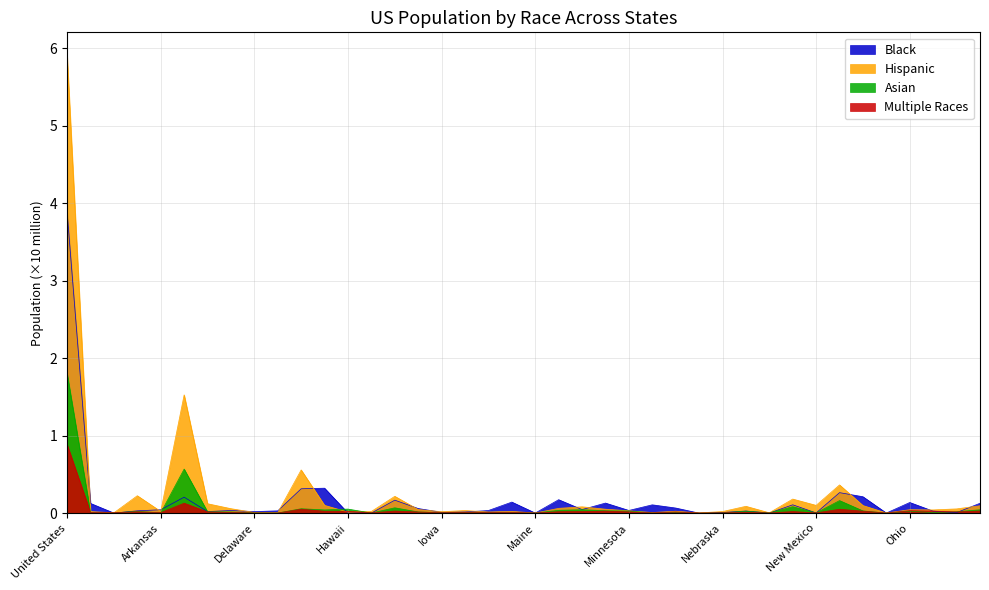

How many interior local peaks does the Multiple Races series have?

11